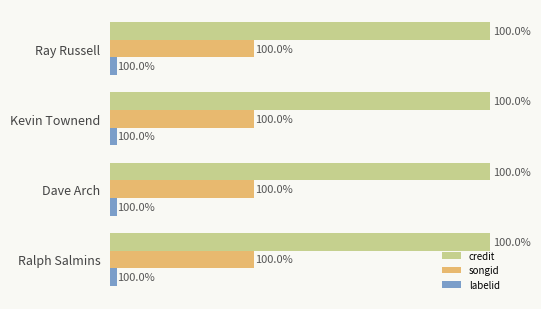

What are all the series names shown in the legend?

credit, songid, labelid